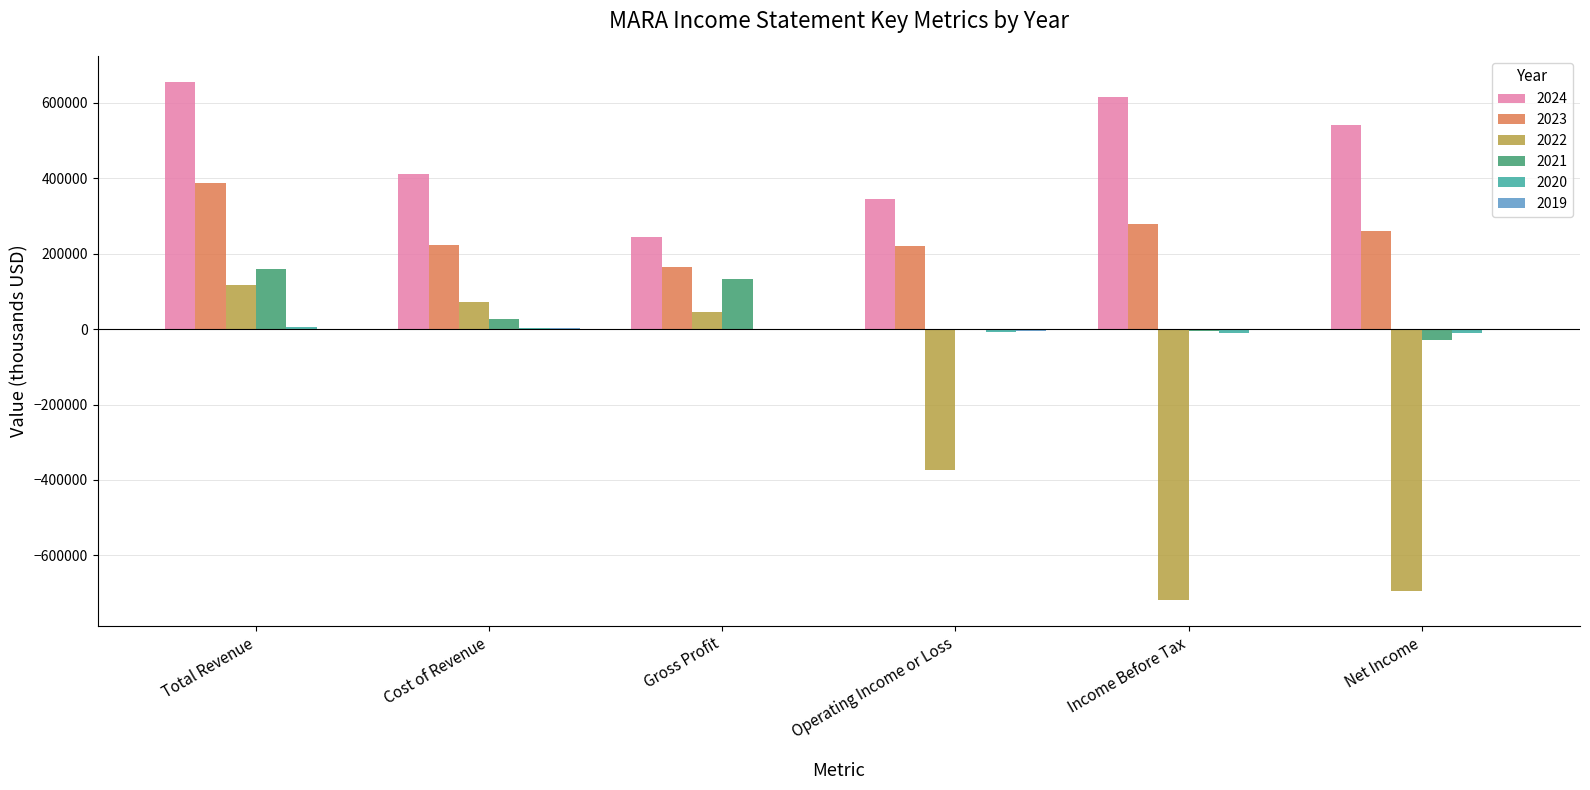

What is the maximum value shown in the chart?

656400